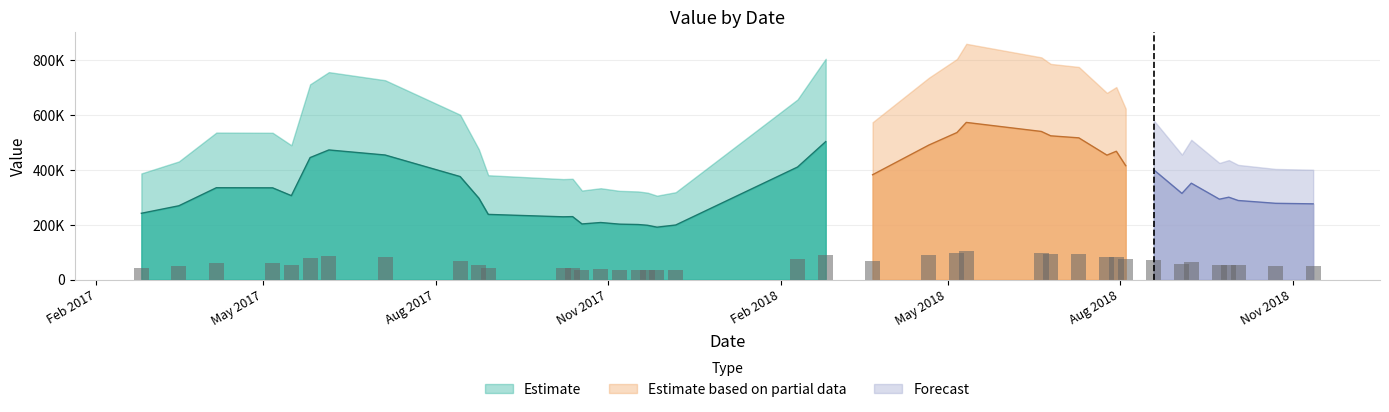

Reading left to right, transcribe all the data shown in this chart.

43591.1	48515.3	60364.4	60288.9	55159.0	80160.2	85169.1	81845.6	67702.3	53486.7	42856.0	41268.3	41399.8	36576.8	37523.7	36451.2	36200.5	35701.1	34463.8	35888.1	73956.4	90640.3	68889.1	88367.1	96595.7	103242.4	97316.2	94446.4	93112.1	81761.0	84312.3	74854.7	72091.0	56628.5	63339.2	52837.5	54138.8	51976.5	50129.0	49776.5